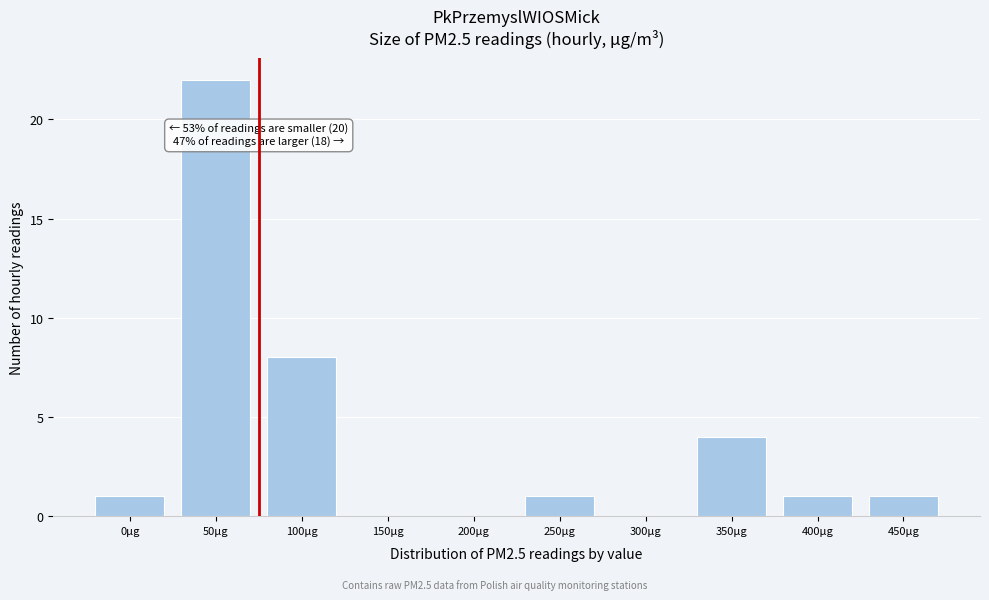

Reading left to right, extract all data points from this chart.

0µg=1	50µg=22	100µg=8	150µg=0	200µg=0	250µg=1	300µg=0	350µg=4	400µg=1	450µg=1